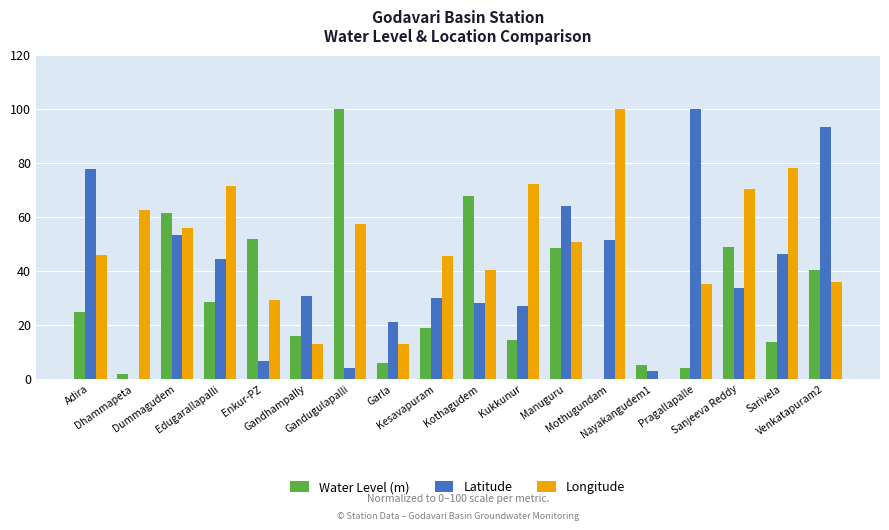

What is the sum of all Longitude values?

876.1